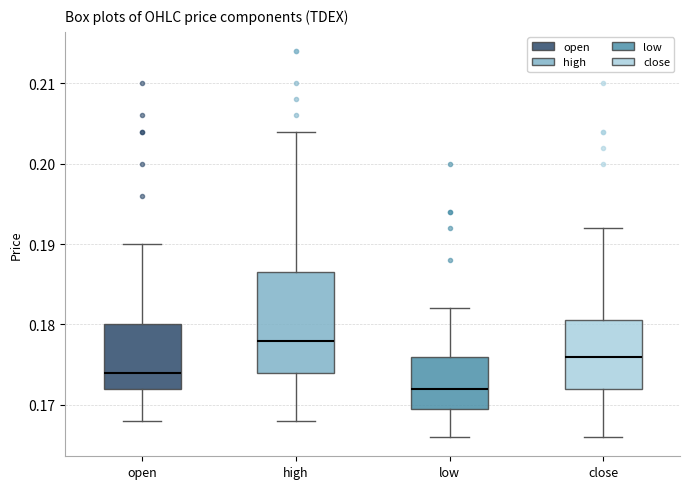

Which box has the highest median line?

high